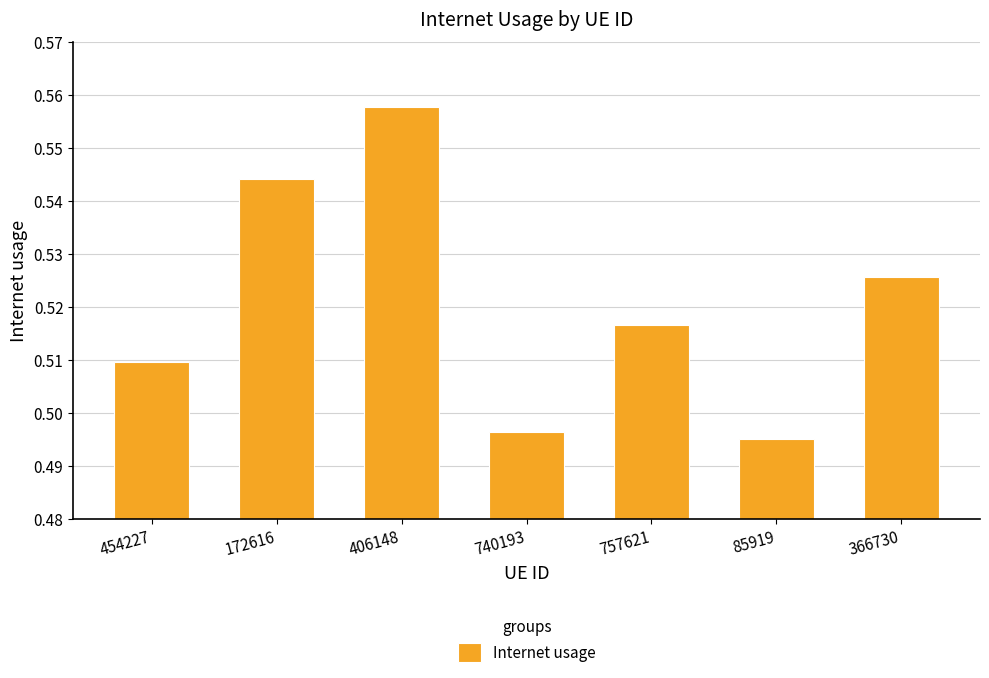

What is the sum of the values at 740193 and 172616?

1.0